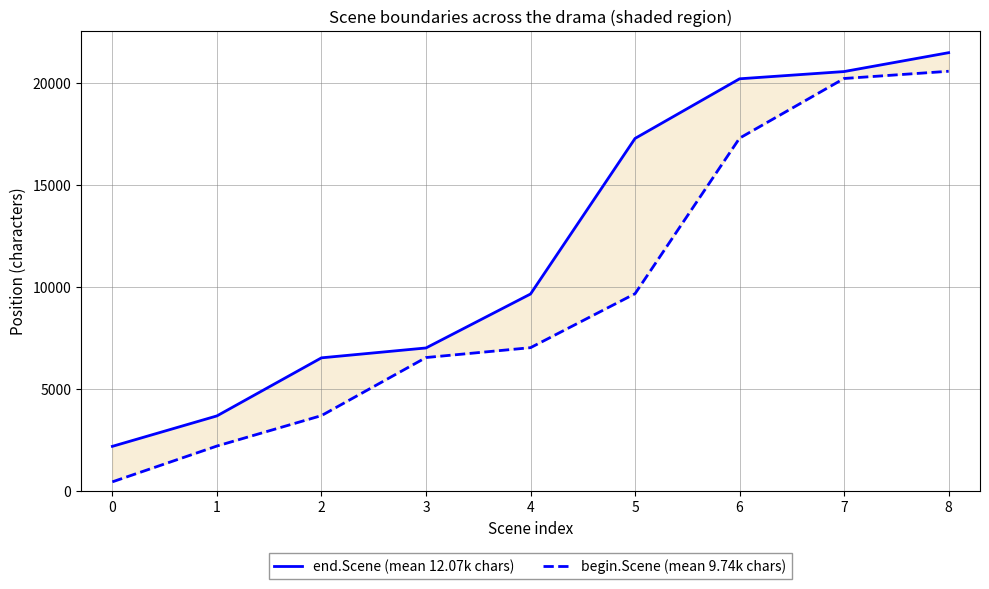

How many categories are shown in the chart?

9